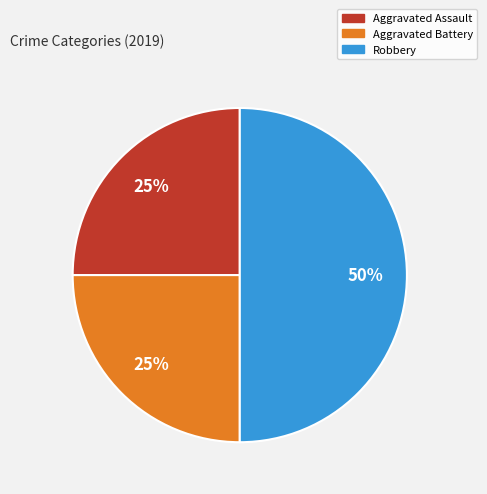

Which category has the biggest portion of the pie?

Robbery